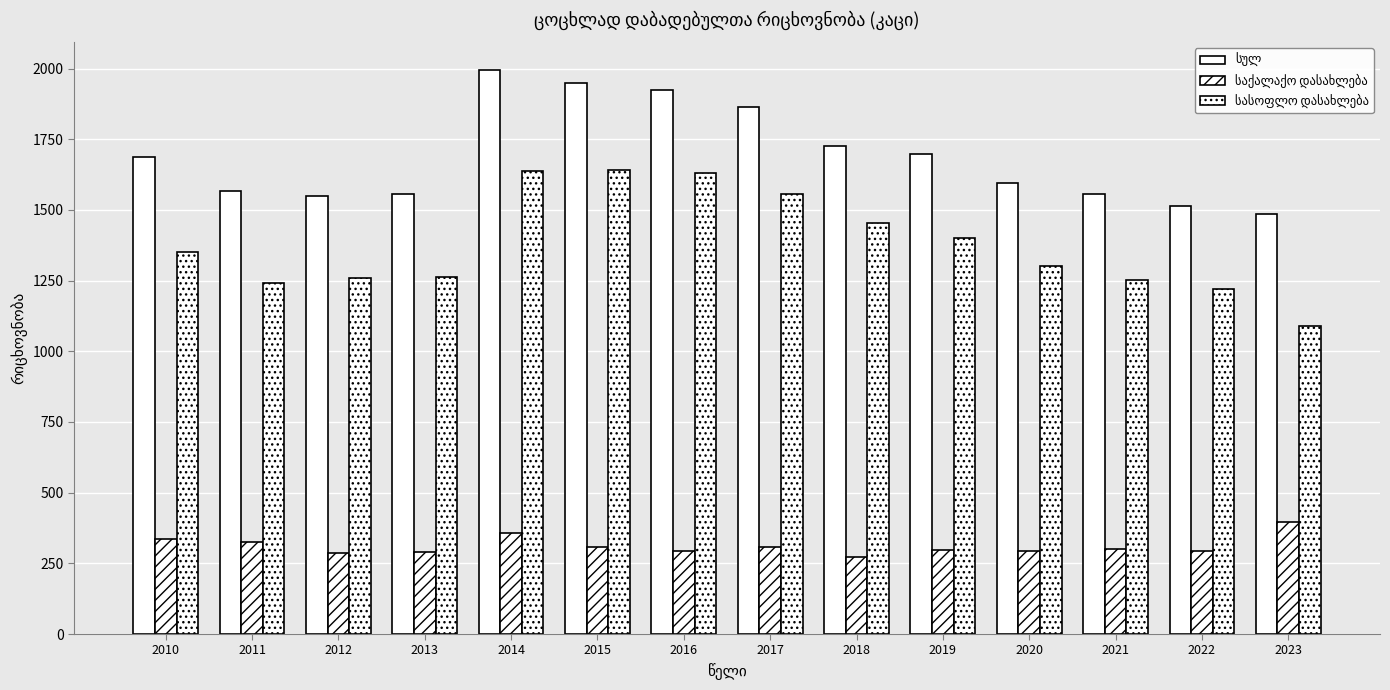

How many bars are there in each group?

3